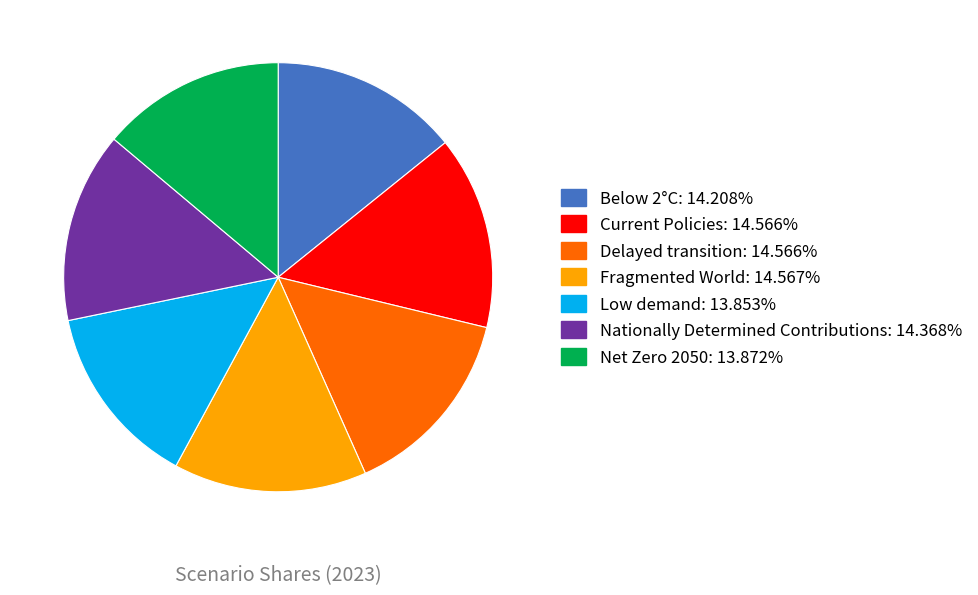

How many slices are in this pie chart?

7